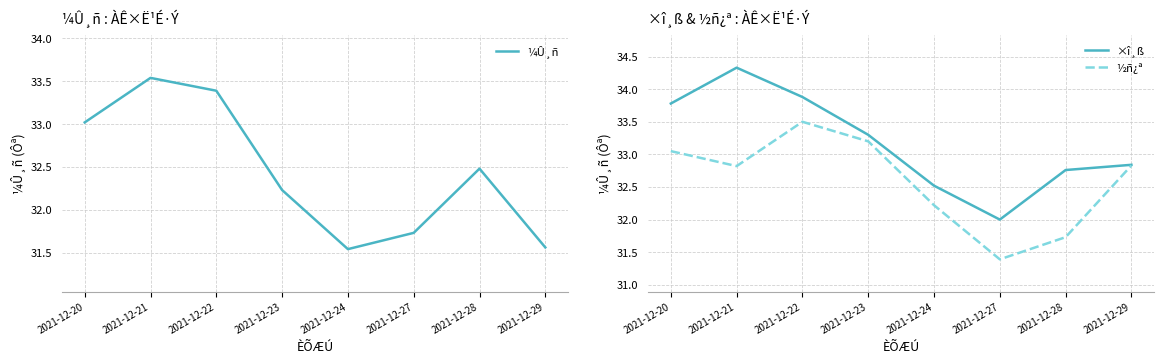

What is the total value across all series at 2021-12-29?

97.2